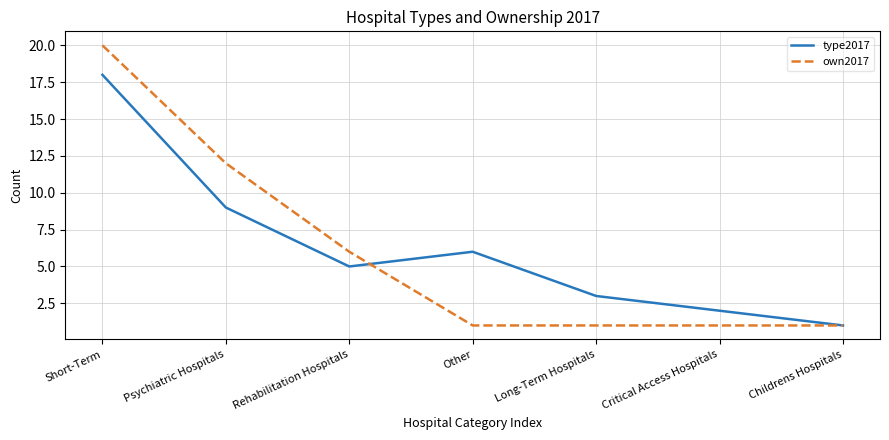

List the series in order of their overall mean, highest first.

type2017, own2017